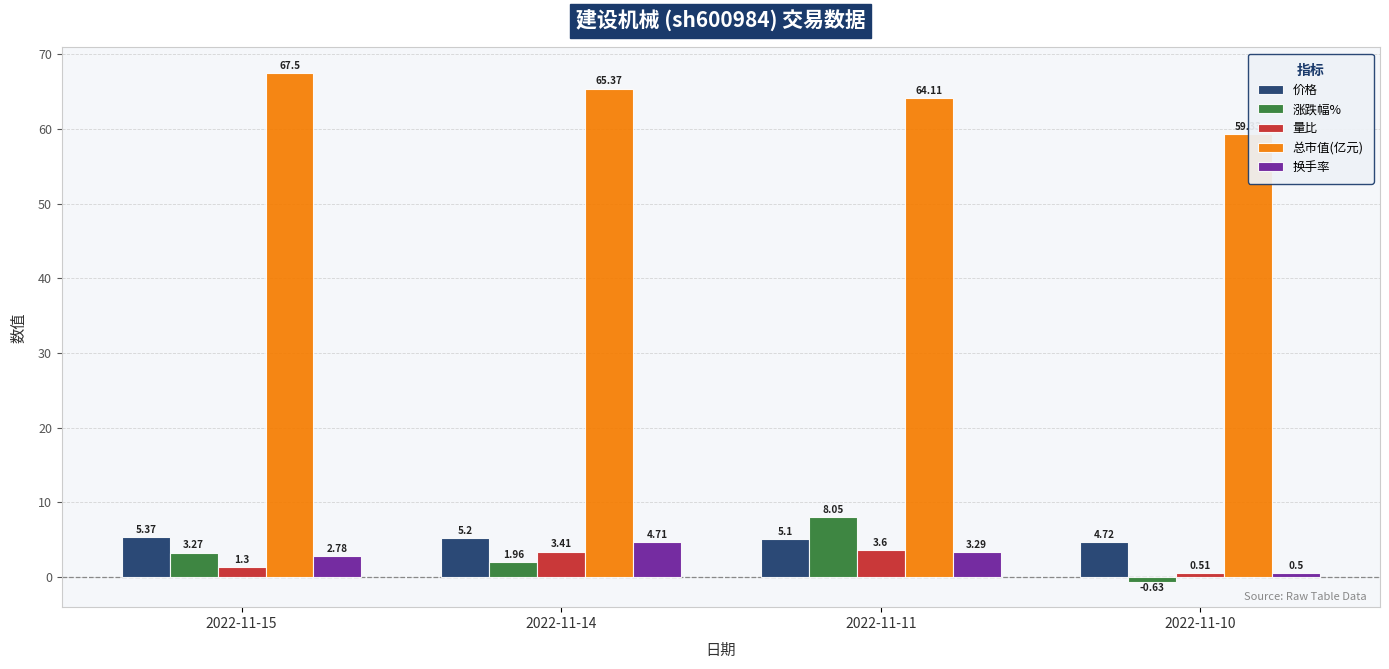

Reading left to right, extract all data points from this chart.

价格: 2022-11-15=5.4	2022-11-14=5.2	2022-11-11=5.1	2022-11-10=4.7
涨跌幅%: 2022-11-15=3.3	2022-11-14=2.0	2022-11-11=8.1	2022-11-10=-0.6
量比: 2022-11-15=1.3	2022-11-14=3.4	2022-11-11=3.6	2022-11-10=0.5
总市值(亿元): 2022-11-15=67.5	2022-11-14=65.4	2022-11-11=64.1	2022-11-10=59.3
换手率: 2022-11-15=2.8	2022-11-14=4.7	2022-11-11=3.3	2022-11-10=0.5